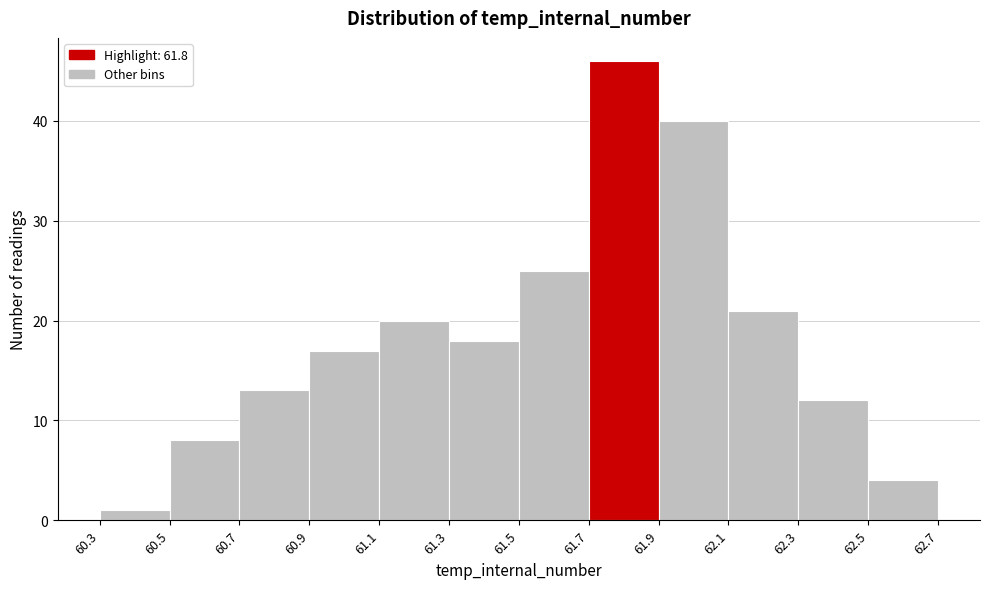

Over which range of the x-axis is the bar tallest?

61.7 to 61.9